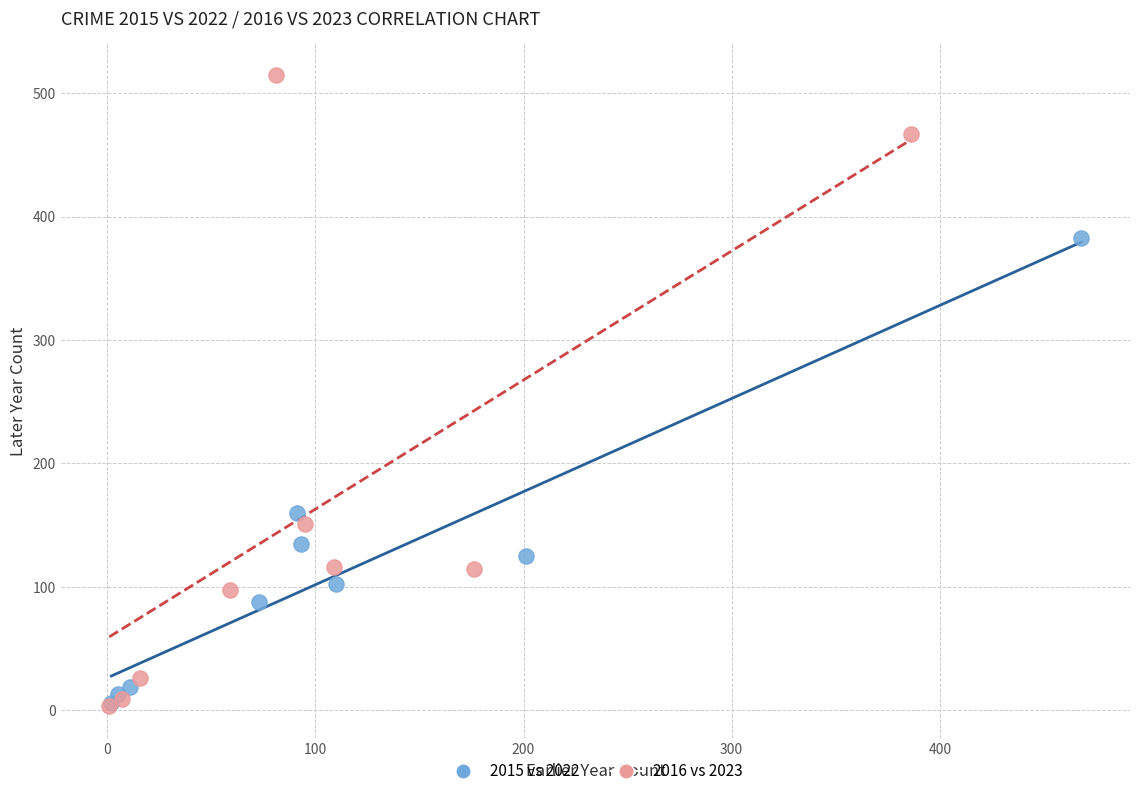

What are all the series names shown in the legend?

2015 vs 2022, 2016 vs 2023